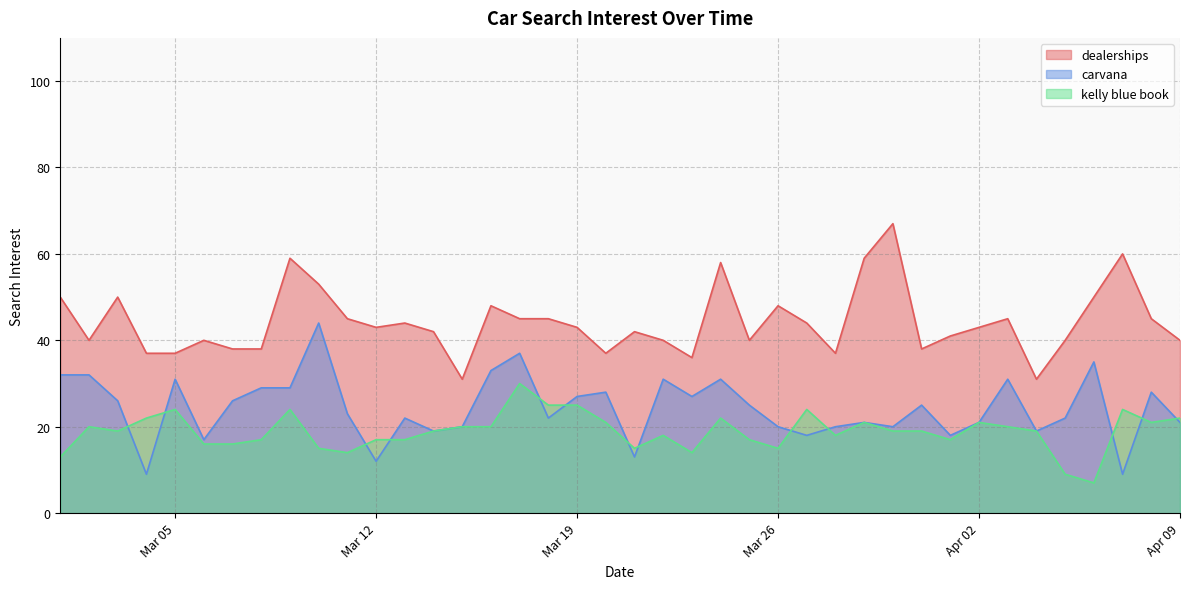

How many distinct data groups are displayed?

3